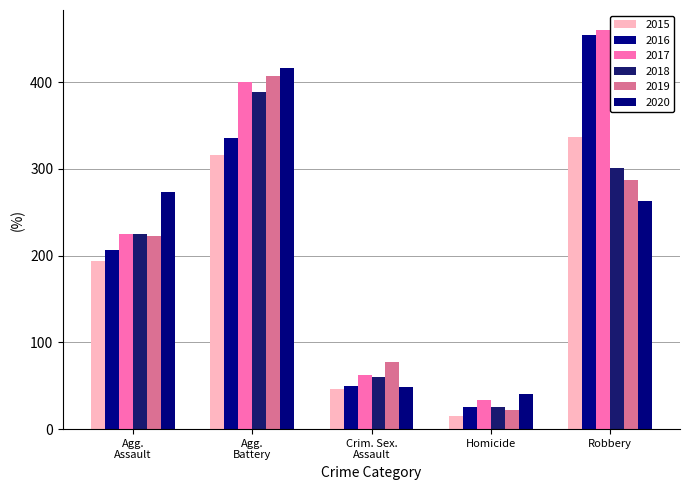

What is the value of the 2017 bar at the 4th from the left?

33